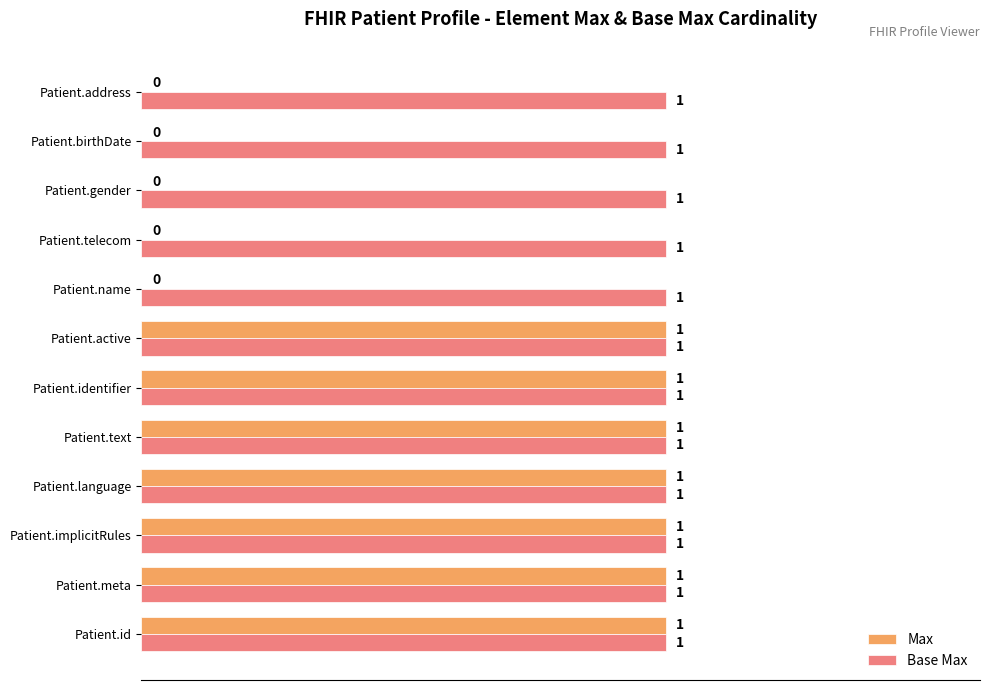

Which series has the largest total across all categories?

Base Max